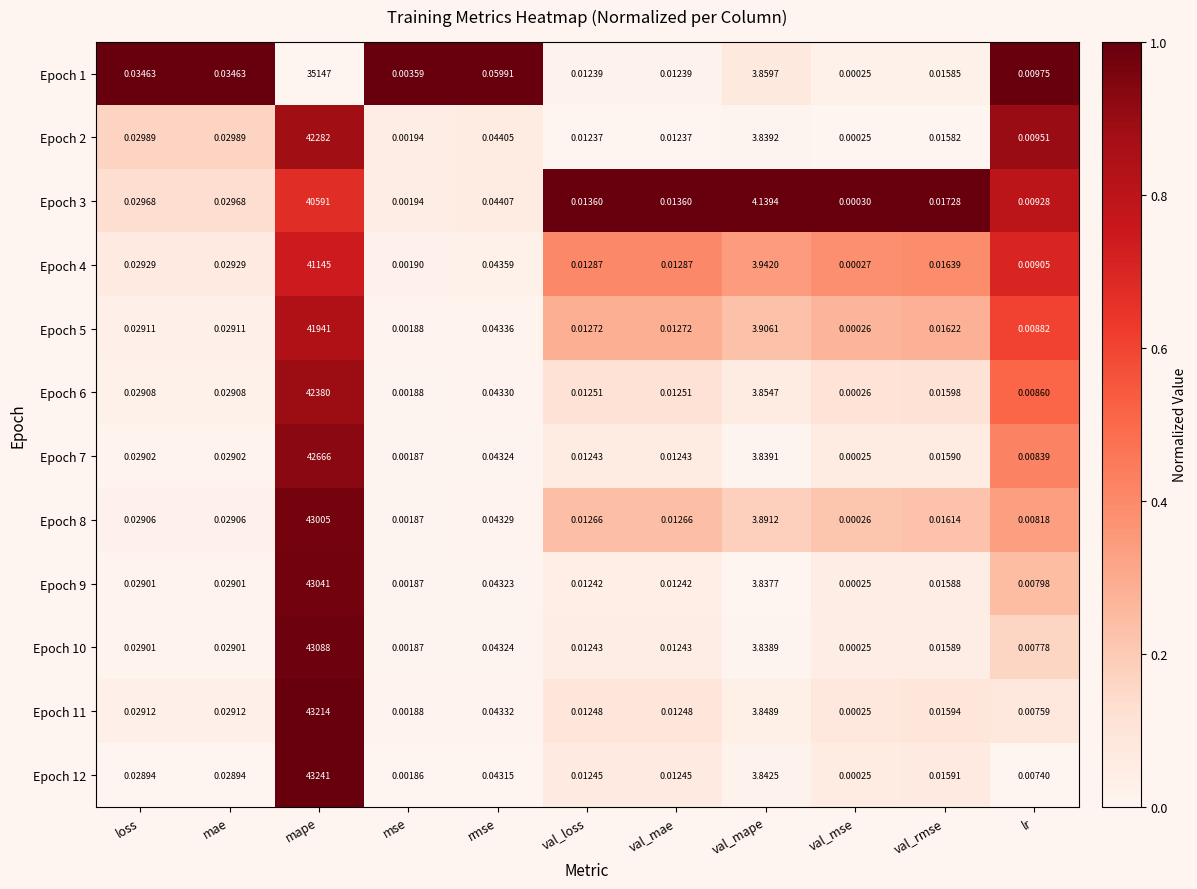

Count the number of categories in the chart.

11